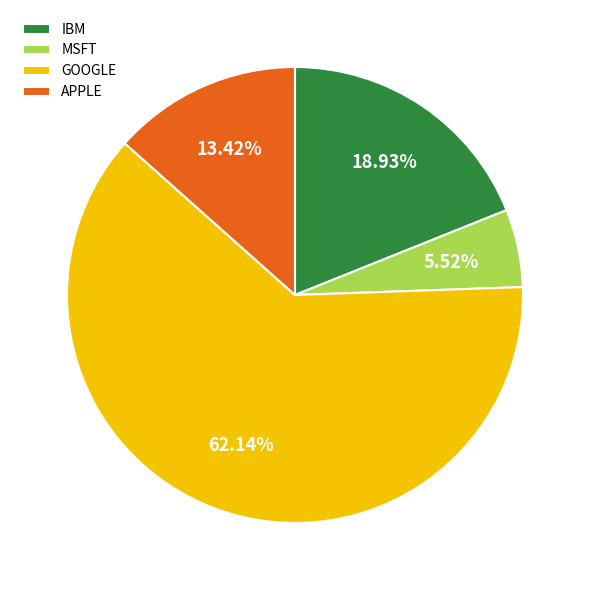

Is it true that IBM is 31% of the pie?

False